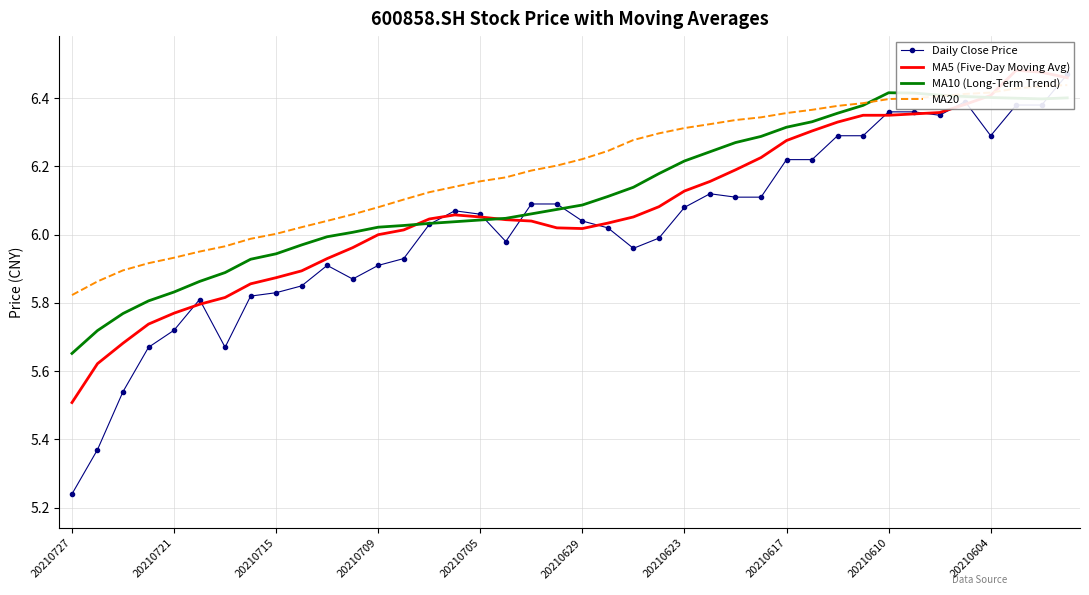

The MA10 (Long-Term Trend) series shows 8.6 at 20210727. True or false?

False